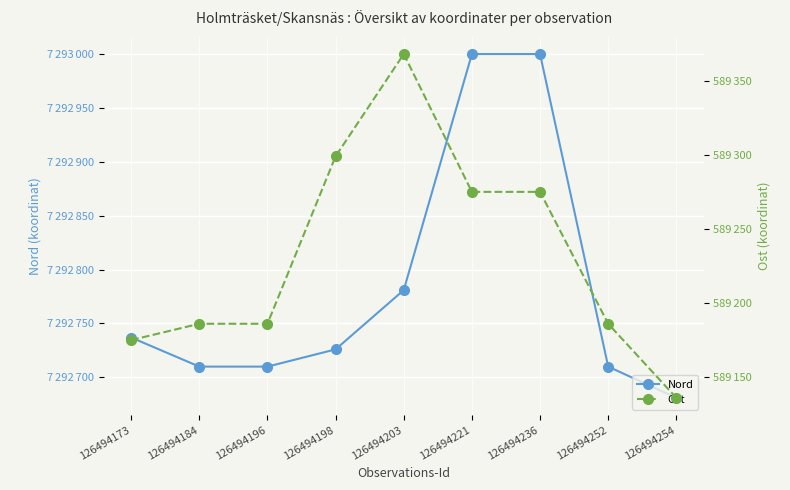

Where does the Nord series first go above 7292726?

126494173